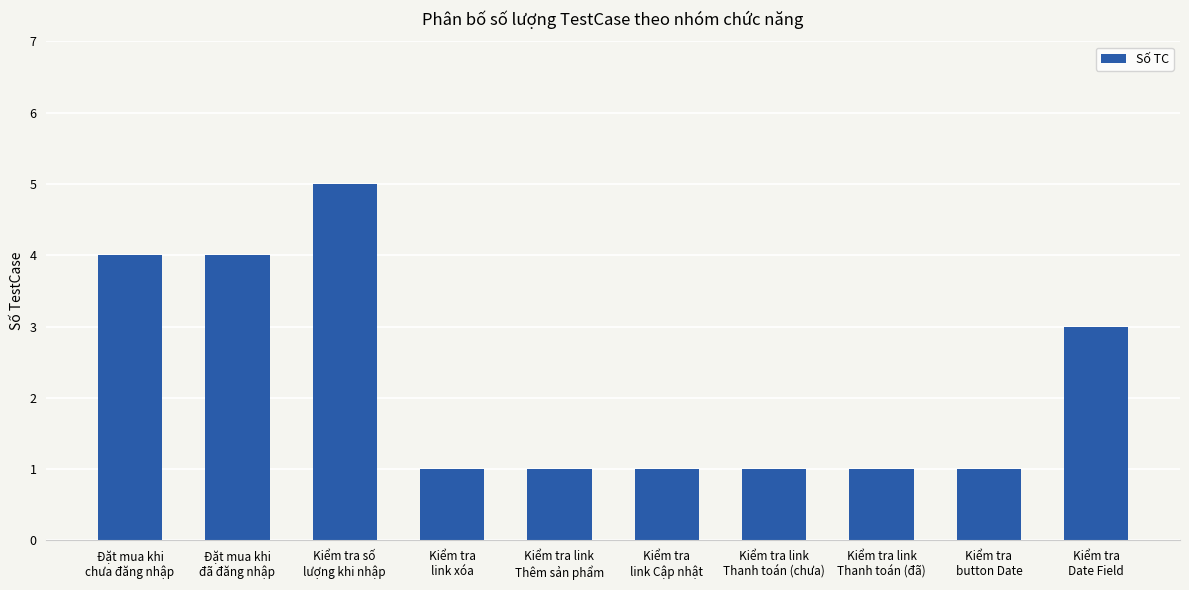

What is the approximate value at Kiểm tra link
Thanh toán (đã)?

1